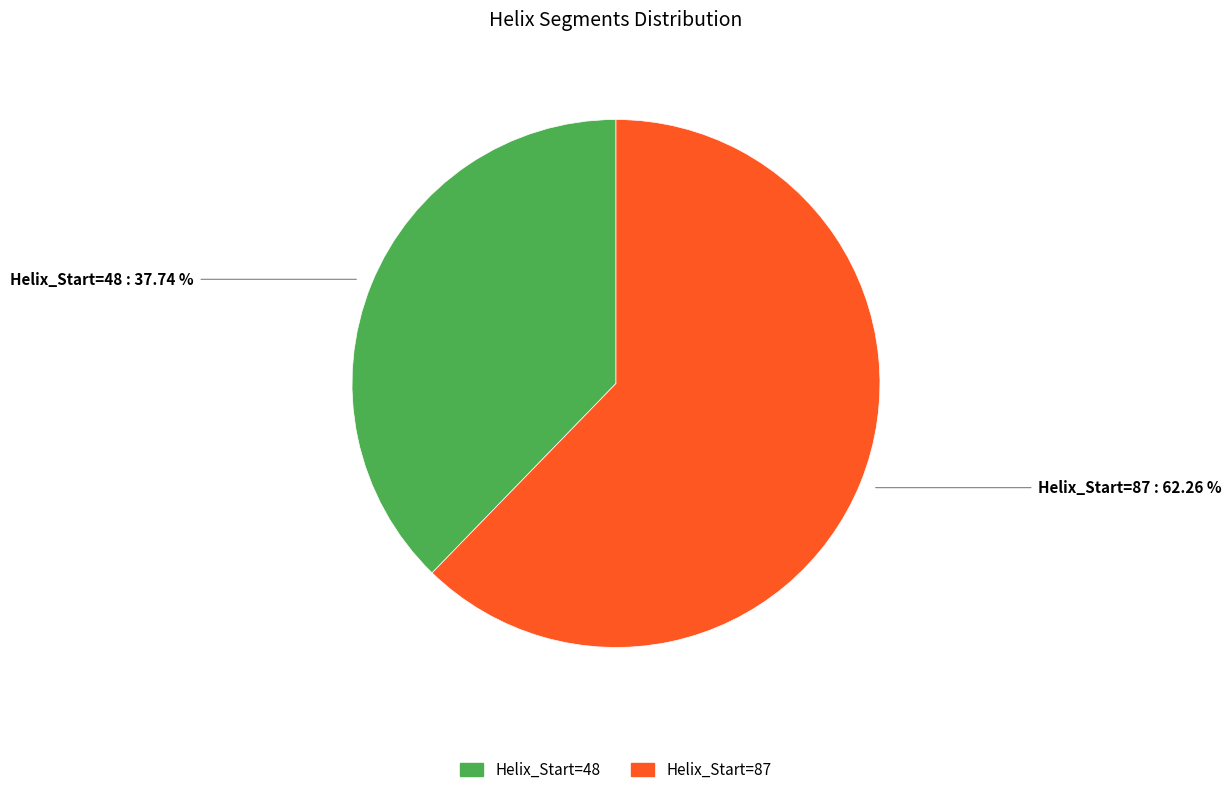

Rank the categories by value from highest to lowest.

Helix_Start=87, Helix_Start=48